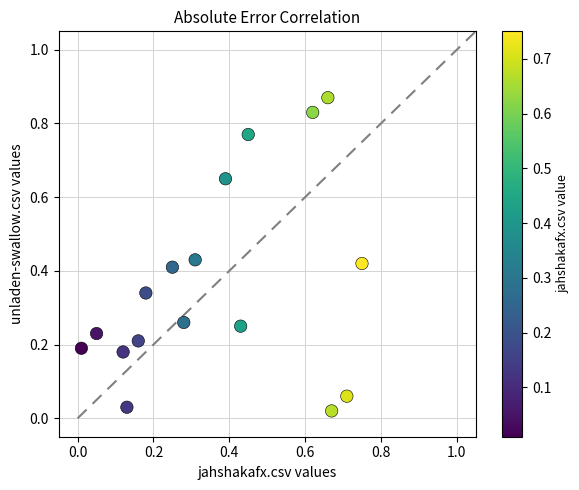

Count the number of points in this scatter plot.

17